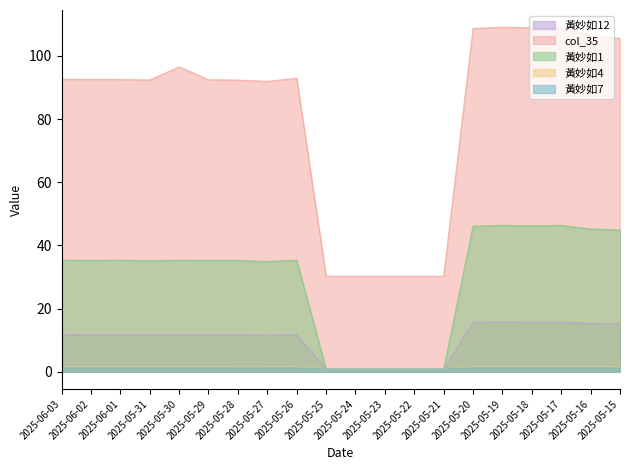

At which category does the chart reach its minimum across all series?

2025-05-25